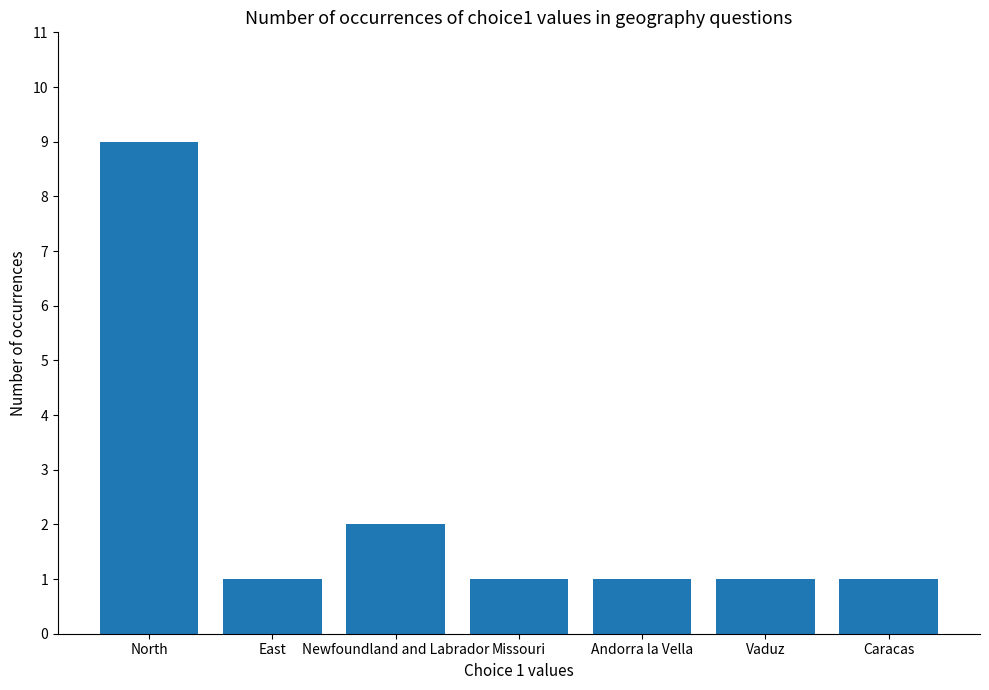

What is the sum of the values at Vaduz and Missouri?

2